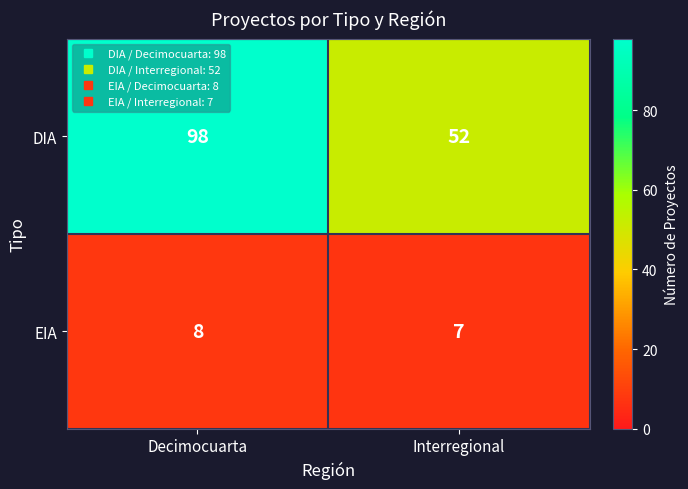

Reading left to right, what are all the values shown in this chart?

DIA: Decimocuarta=98	Interregional=52
EIA: Decimocuarta=8	Interregional=7